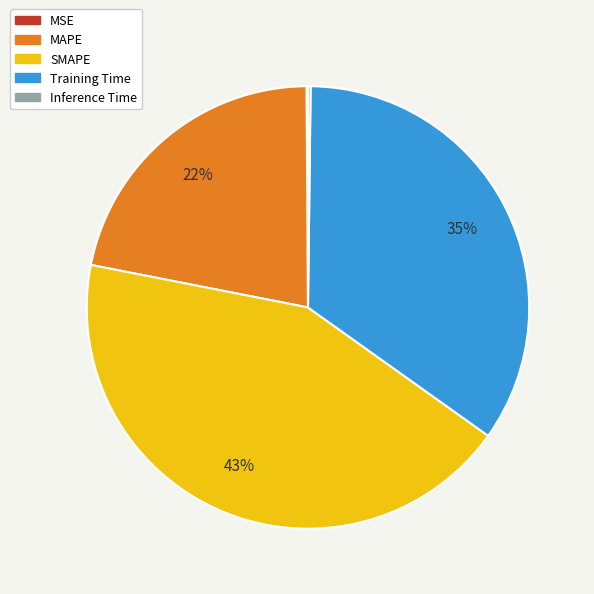

Which slice is the largest?

SMAPE